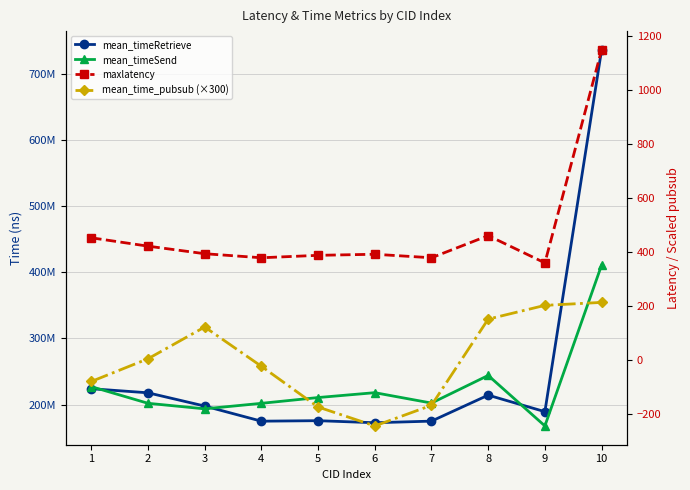

What is the value of the maxlatency point at the 6th from the left?

390.0